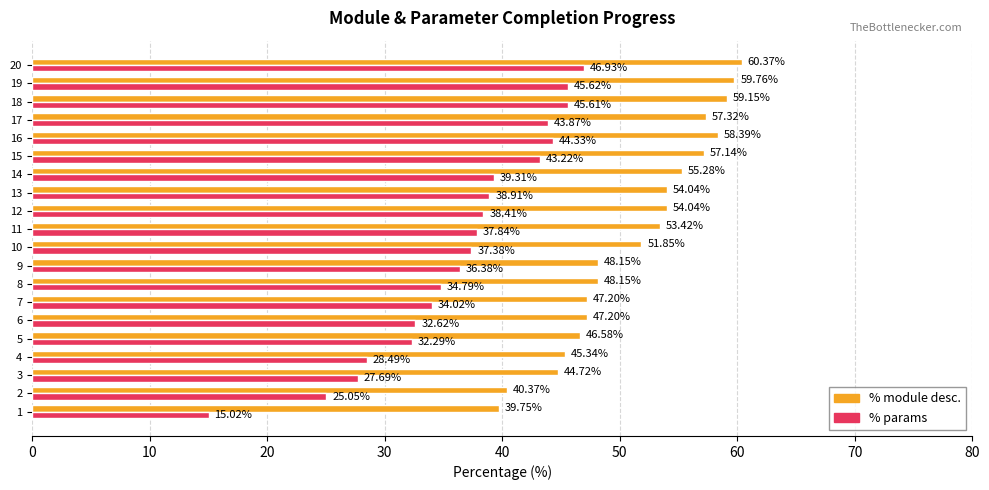

What is the difference between the maximum and minimum values in the % module desc. series?

20.6